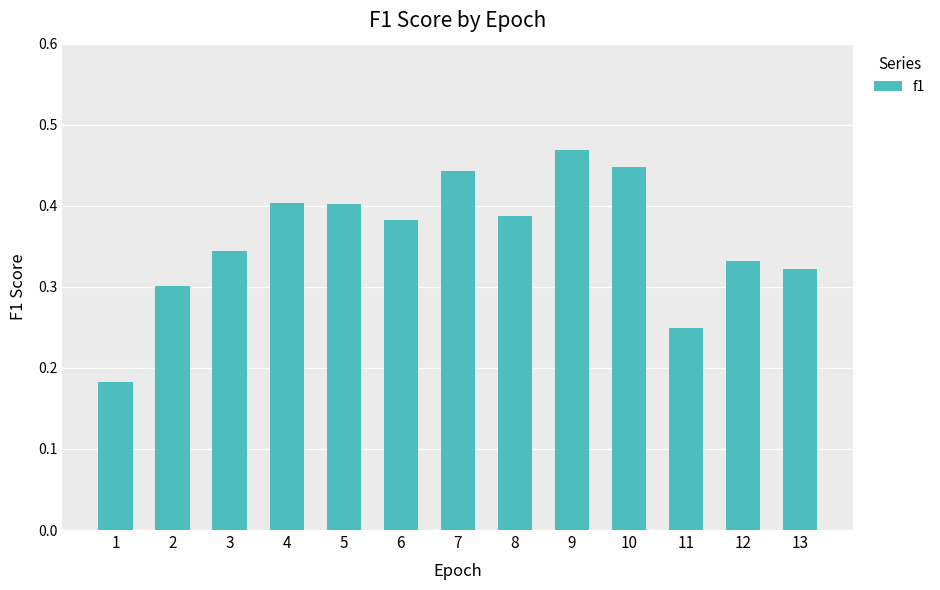

The chart shows a value of 0.1 at 12. True or false?

False